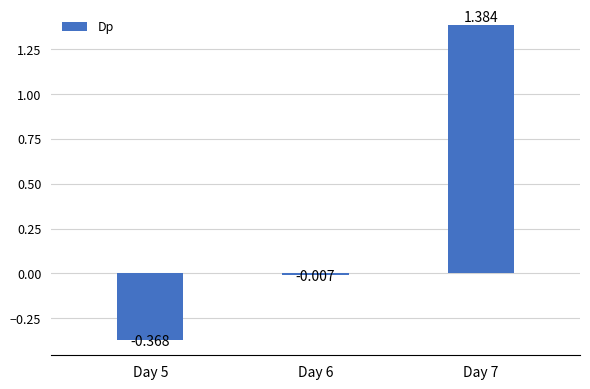

Which has a higher value, Day 7 or Day 5?

Day 7